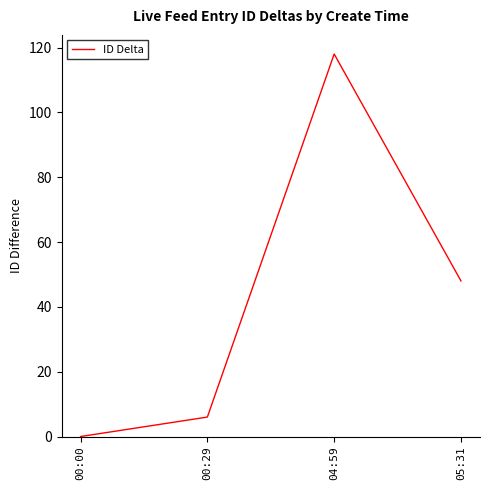

What is the average value?

43